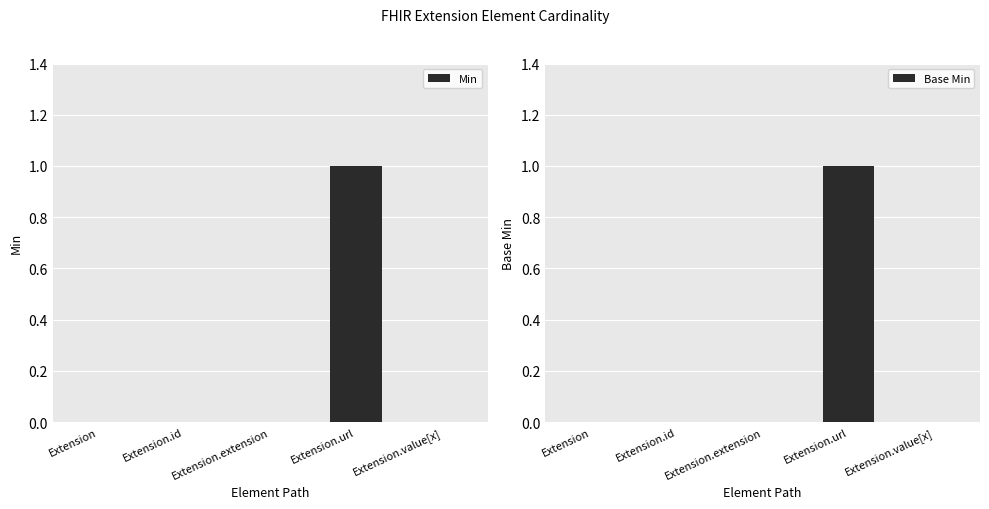

Which has a higher value, Extension or Extension.id?

Extension